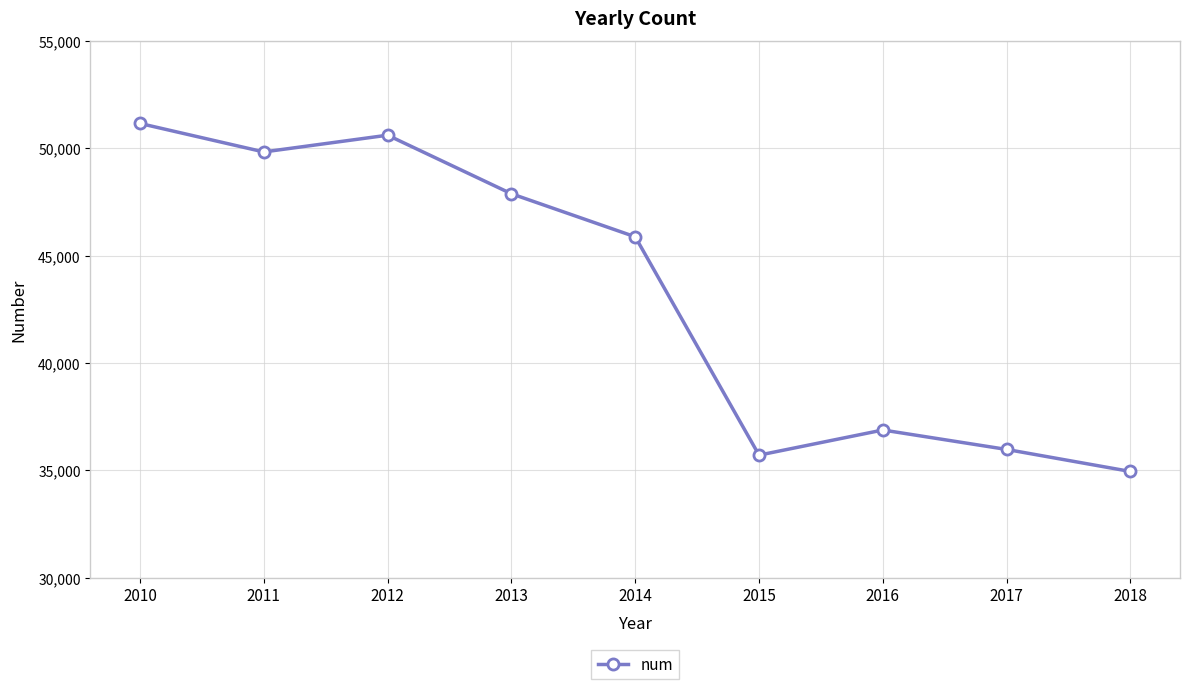

How many distinct data groups are displayed?

1